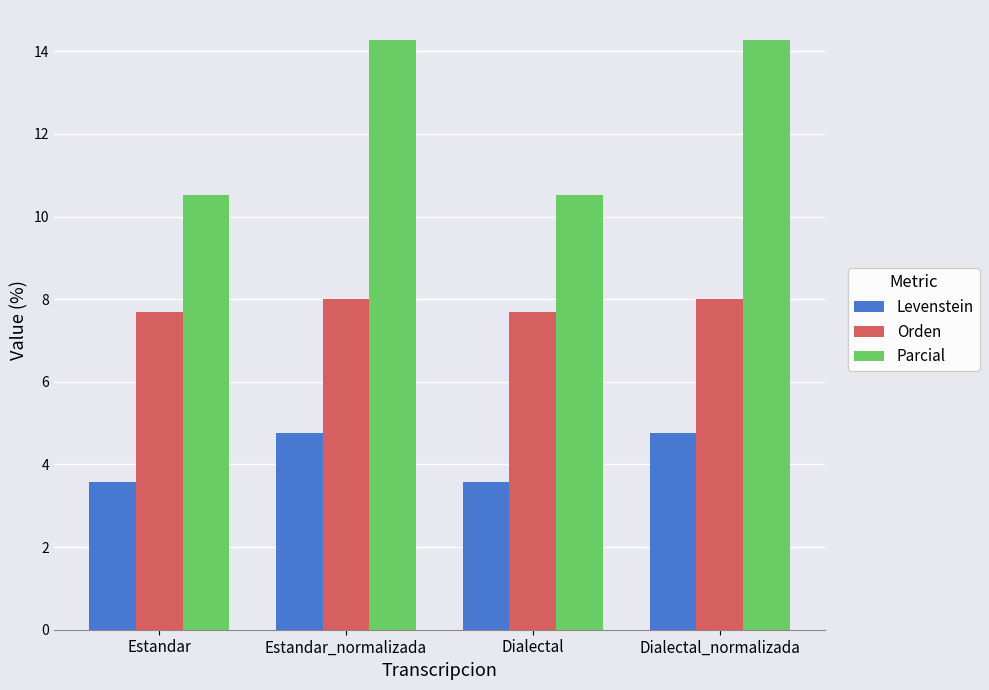

What is the difference between the Parcial values at Dialectal and Estandar_normalizada?

3.8